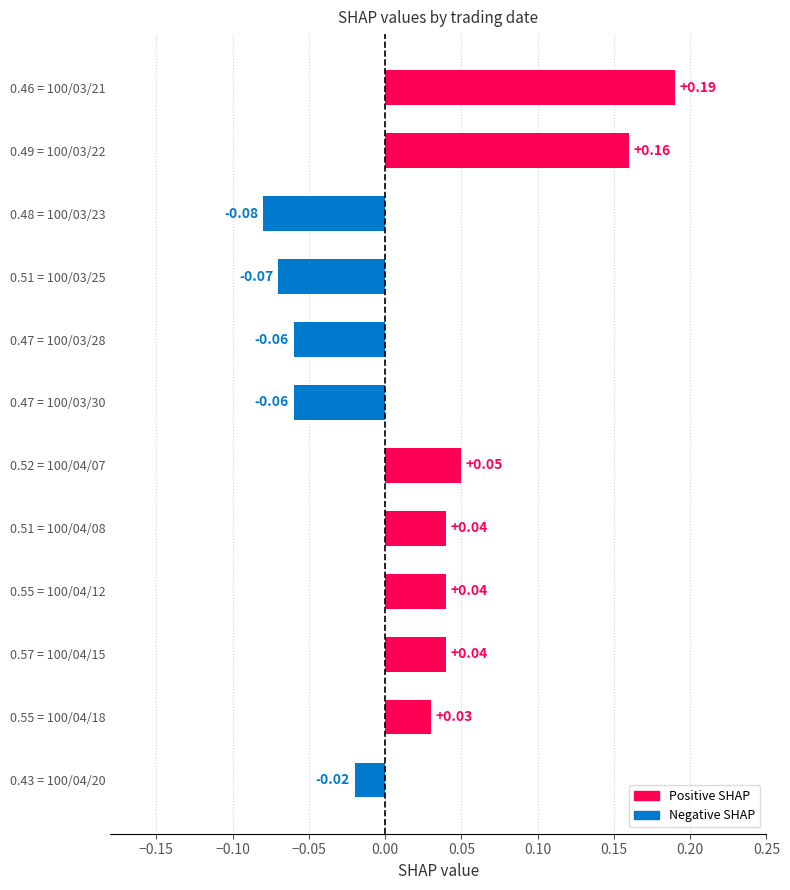

What is the sum of all values?

0.3